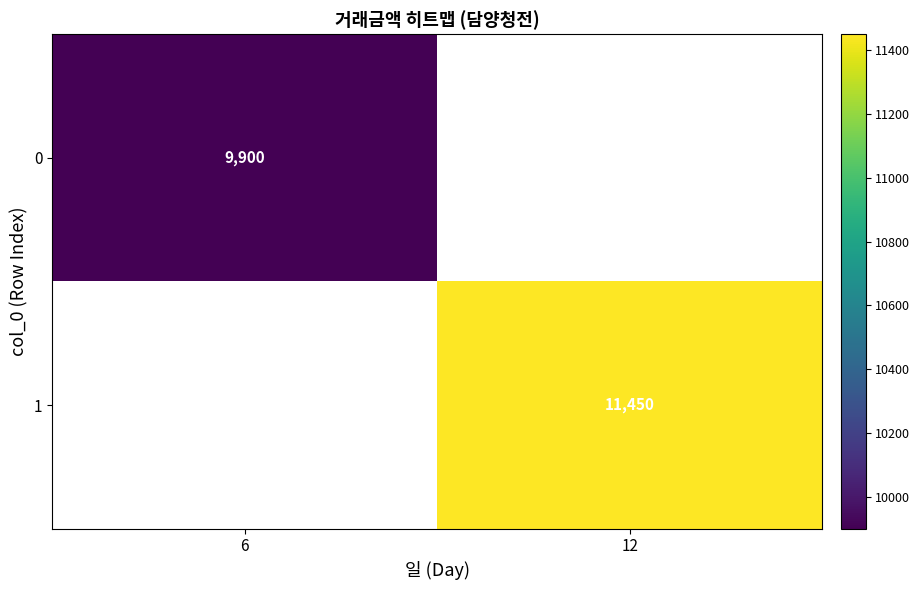

How many categories are shown in the chart?

2